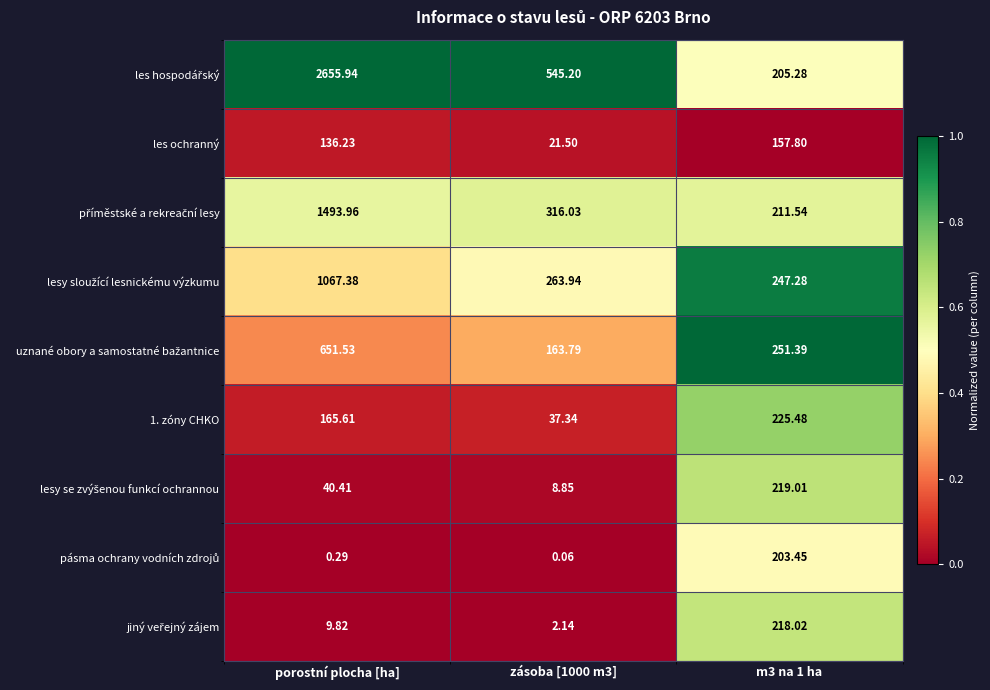

Count the number of categories in the chart.

3